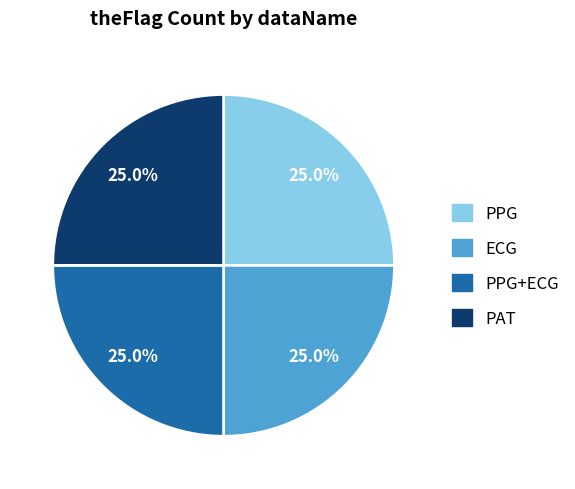

Is there any slice that represents more than half of the pie?

No